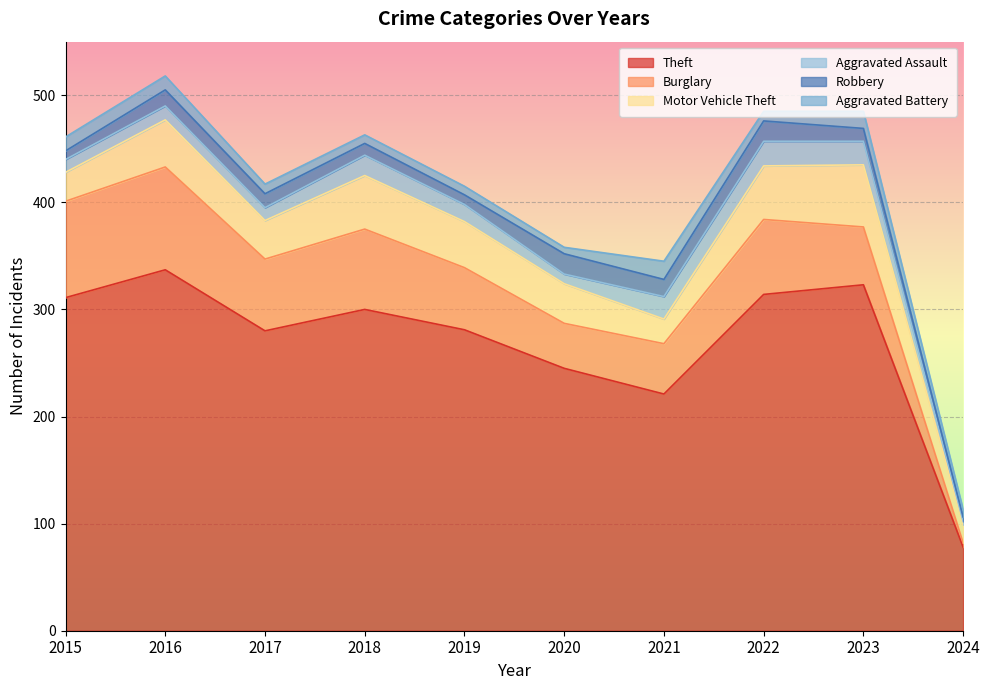

Where does the Burglary series first go above 67?

2015